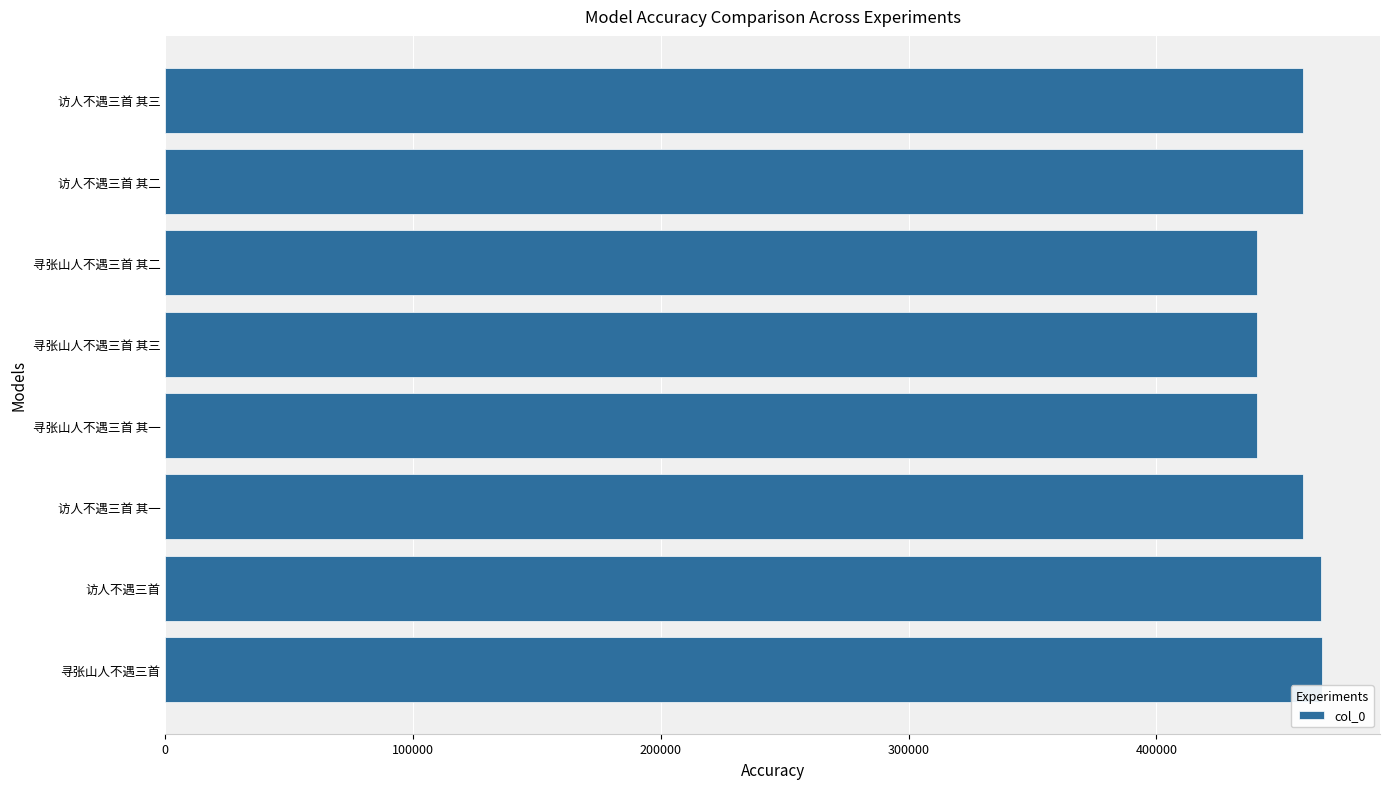

Approximately how many times larger is the value at 访人不遇三首 其三 compared to 寻张山人不遇三首?

1.0